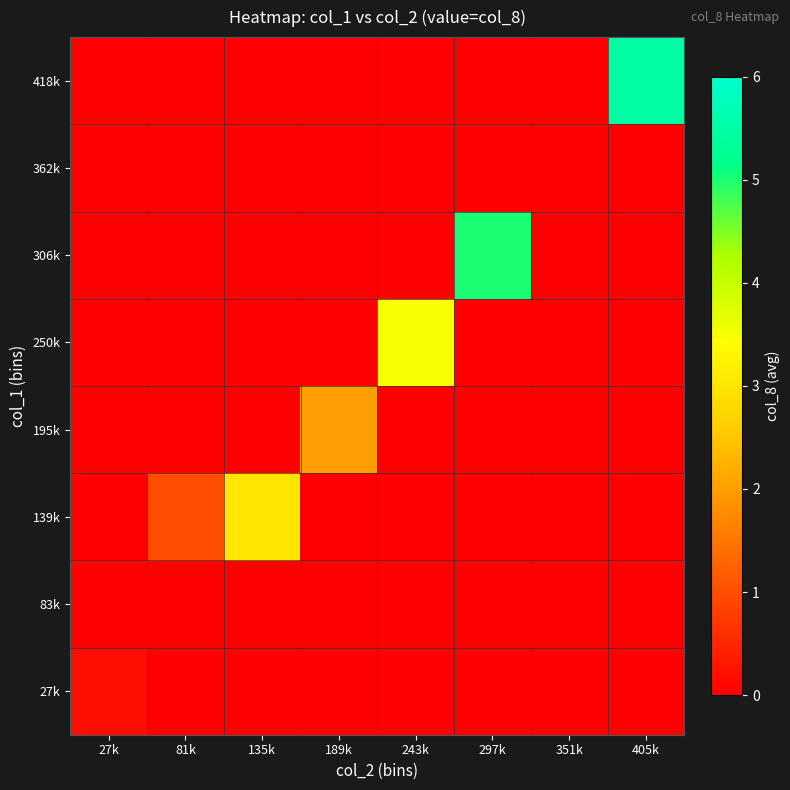

At which category is the sum across all series the highest?

405k